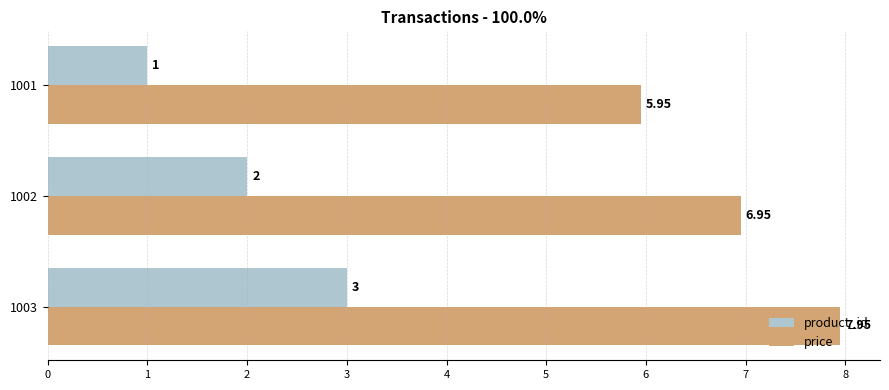

List the labels in order of price value, largest first.

1003, 1002, 1001